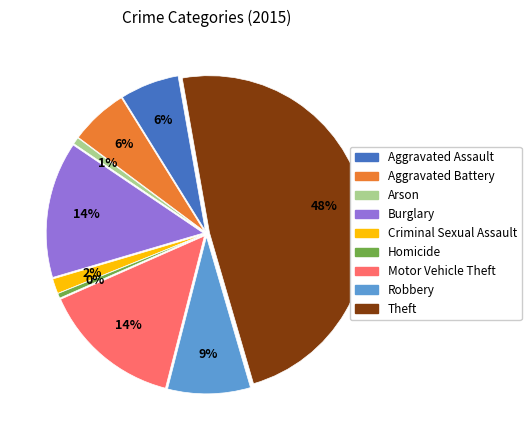

To the nearest percent, what portion does Burglary represent?

14%